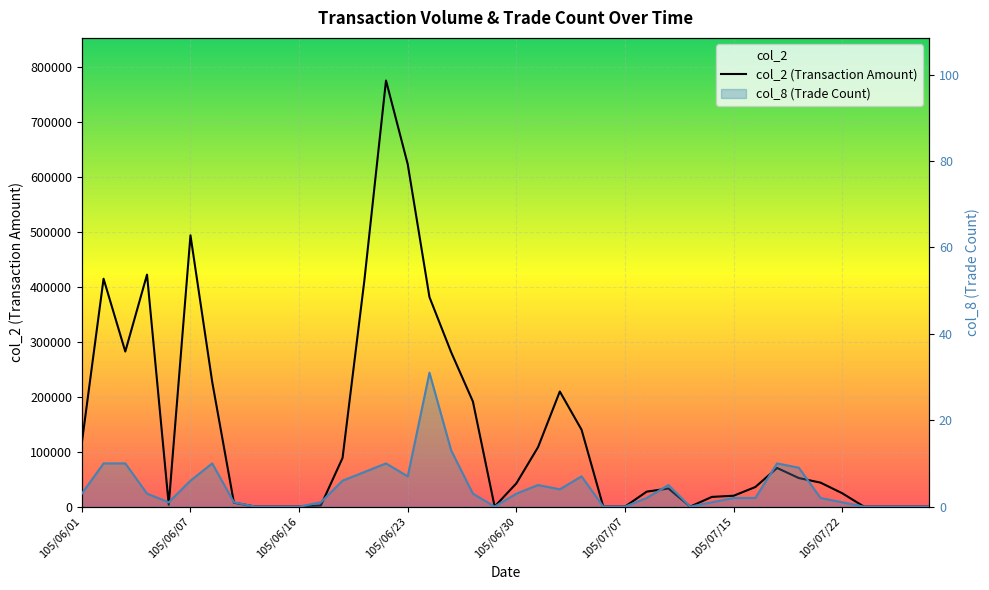

At which label is col_2 closest to 388070?

105/06/24